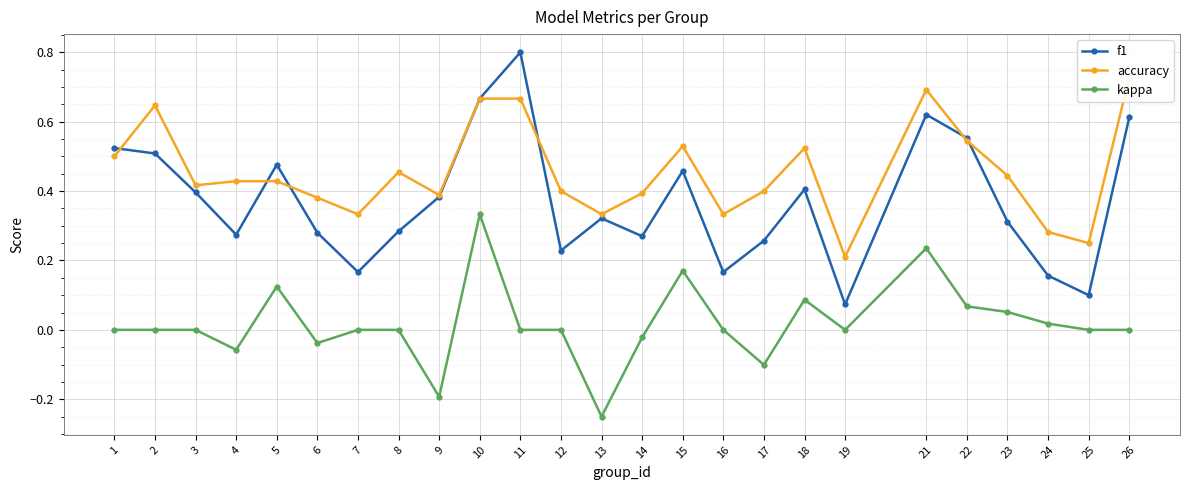

Reading left to right, transcribe all the data shown in this chart.

f1: 1=0.5	2=0.5	3=0.4	4=0.3	5=0.5	6=0.3	7=0.2	8=0.3	9=0.4	10=0.7	11=0.8	12=0.2	13=0.3	14=0.3	15=0.5	16=0.2	17=0.3	18=0.4	19=0.1	21=0.6	22=0.6	23=0.3	24=0.2	25=0.1	26=0.6
accuracy: 1=0.5	2=0.6	3=0.4	4=0.4	5=0.4	6=0.4	7=0.3	8=0.5	9=0.4	10=0.7	11=0.7	12=0.4	13=0.3	14=0.4	15=0.5	16=0.3	17=0.4	18=0.5	19=0.2	21=0.7	22=0.5	23=0.4	24=0.3	25=0.2	26=0.7
kappa: 1=0.0	2=0.0	3=0.0	4=-0.1	5=0.1	6=-0.0	7=0.0	8=0.0	9=-0.2	10=0.3	11=0.0	12=0.0	13=-0.2	14=-0.0	15=0.2	16=0.0	17=-0.1	18=0.1	19=0.0	21=0.2	22=0.1	23=0.1	24=0.0	25=0.0	26=0.0